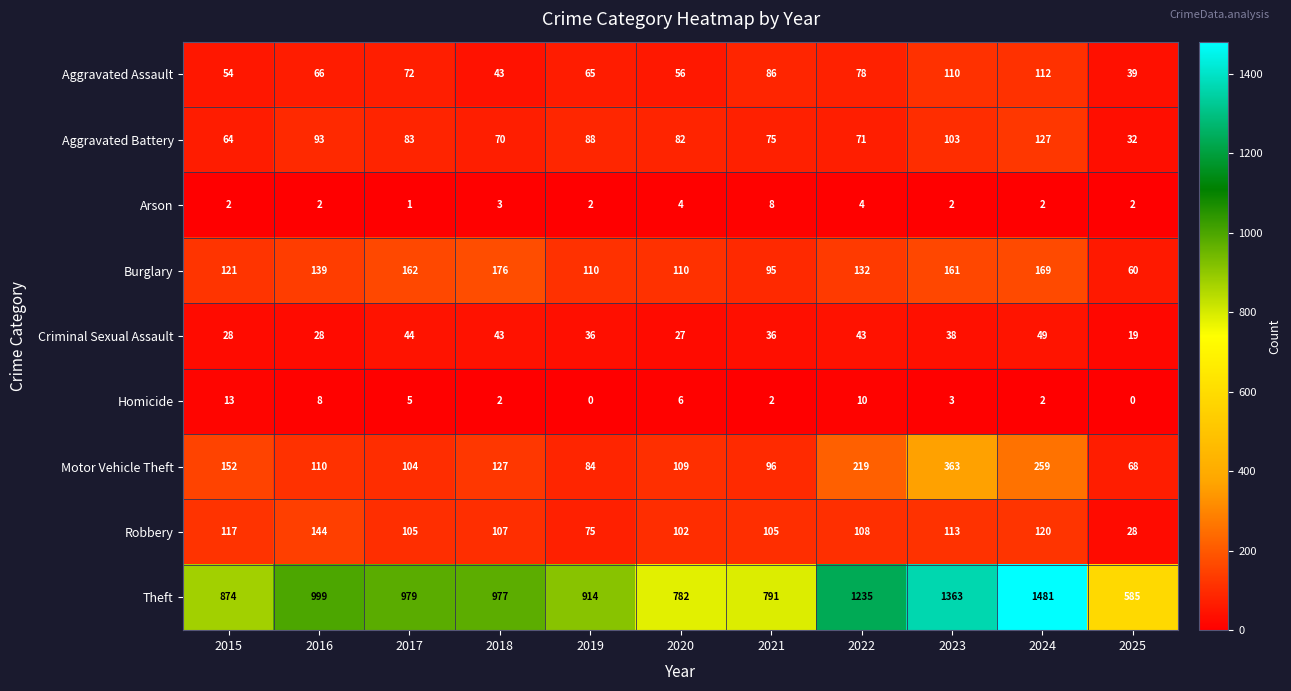

What is the difference between the highest and lowest values at 2022?

1231